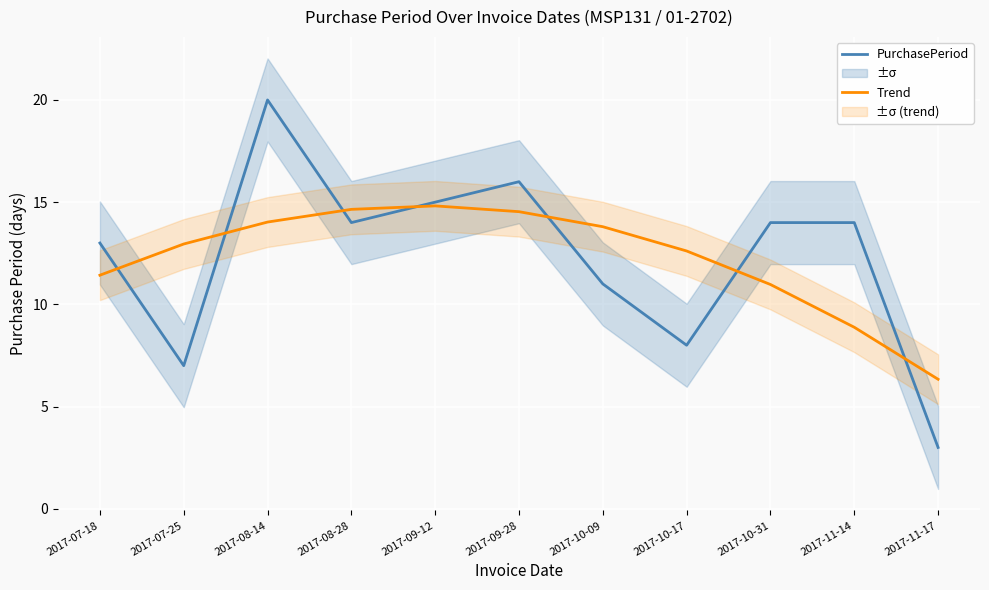

What is the sum of all PurchasePeriod values?

135.0